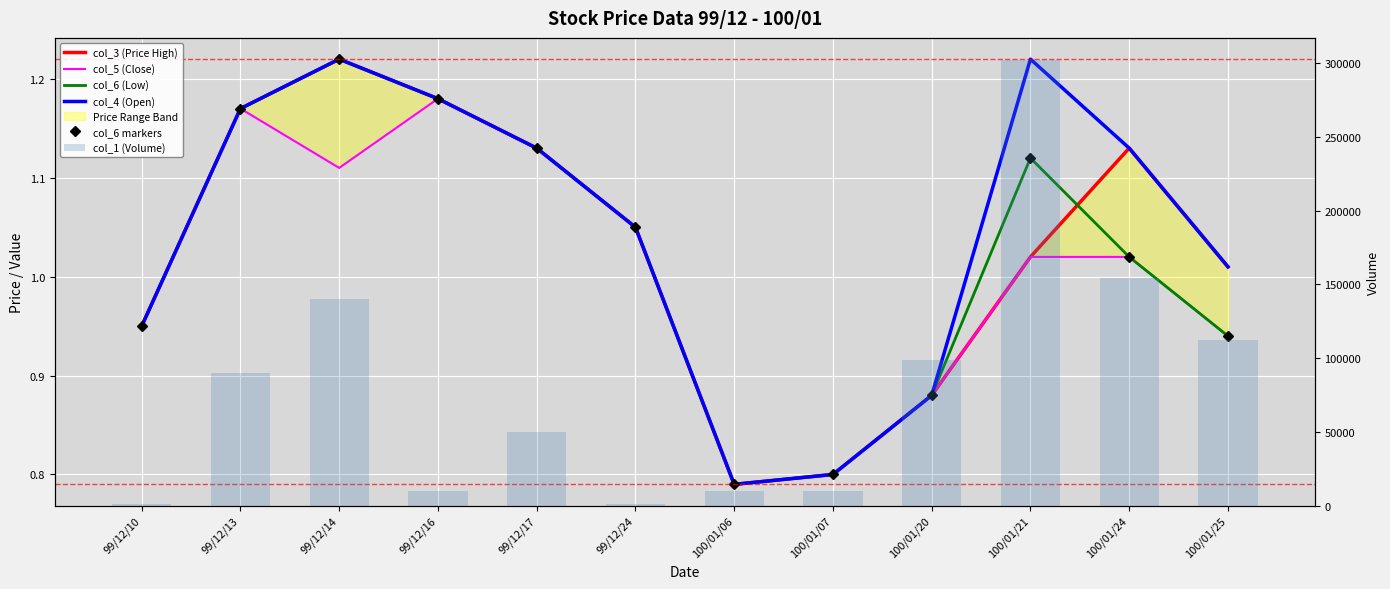

Reading left to right, what are all the values shown in this chart?

col_3 (Price High): 99/12/10=0.9	99/12/13=1.2	99/12/14=1.2	99/12/16=1.2	99/12/17=1.1	99/12/24=1.1	100/01/06=0.8	100/01/07=0.8	100/01/20=0.9	100/01/21=1.0	100/01/24=1.1	100/01/25=1.0
col_5 (Close): 99/12/10=0.9	99/12/13=1.2	99/12/14=1.1	99/12/16=1.2	99/12/17=1.1	99/12/24=1.1	100/01/06=0.8	100/01/07=0.8	100/01/20=0.9	100/01/21=1.0	100/01/24=1.0	100/01/25=0.9
col_6 (Low): 99/12/10=0.9	99/12/13=1.2	99/12/14=1.2	99/12/16=1.2	99/12/17=1.1	99/12/24=1.1	100/01/06=0.8	100/01/07=0.8	100/01/20=0.9	100/01/21=1.1	100/01/24=1.0	100/01/25=0.9
col_4 (Open): 99/12/10=0.9	99/12/13=1.2	99/12/14=1.2	99/12/16=1.2	99/12/17=1.1	99/12/24=1.1	100/01/06=0.8	100/01/07=0.8	100/01/20=0.9	100/01/21=1.2	100/01/24=1.1	100/01/25=1.0
col_6 markers: 99/12/10=0.9	99/12/13=1.2	99/12/14=1.2	99/12/16=1.2	99/12/17=1.1	99/12/24=1.1	100/01/06=0.8	100/01/07=0.8	100/01/20=0.9	100/01/21=1.1	100/01/24=1.0	100/01/25=0.9
col_1 (Volume): 99/12/10=1000.0	99/12/13=90000.0	99/12/14=140000.0	99/12/16=10000.0	99/12/17=50000.0	99/12/24=1000.0	100/01/06=10000.0	100/01/07=10000.0	100/01/20=99000.0	100/01/21=302000.0	100/01/24=154000.0	100/01/25=112000.0